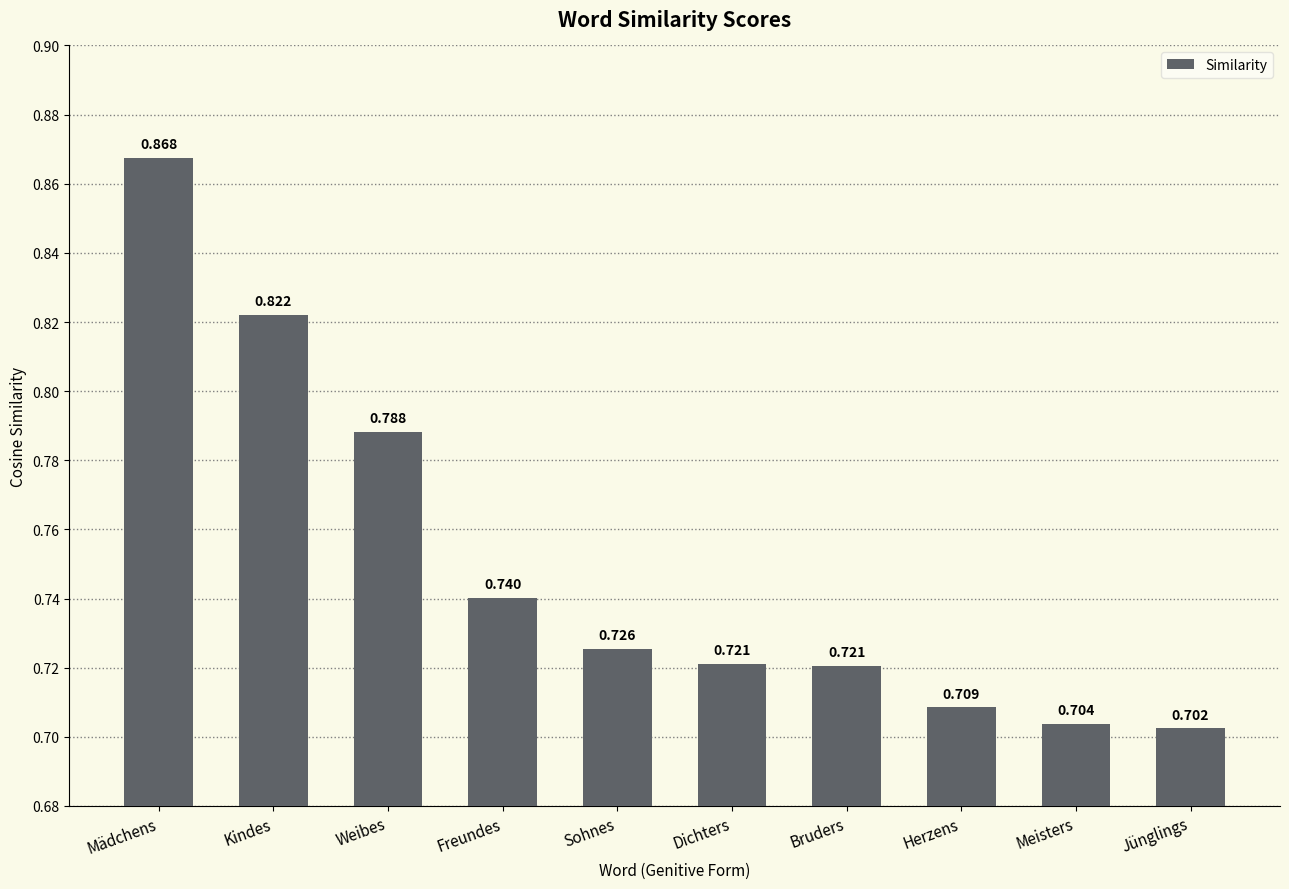

Where is the data nearest to the value 0?

Jünglings